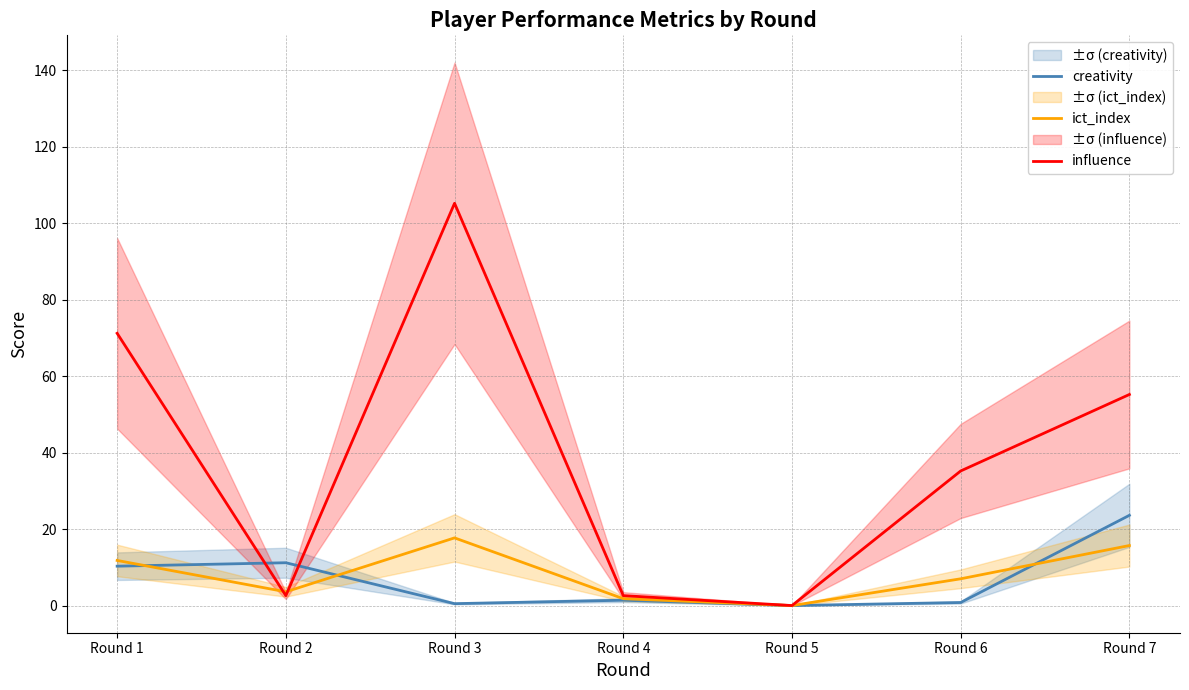

Does the chart display data point markers on the line(s)?

No